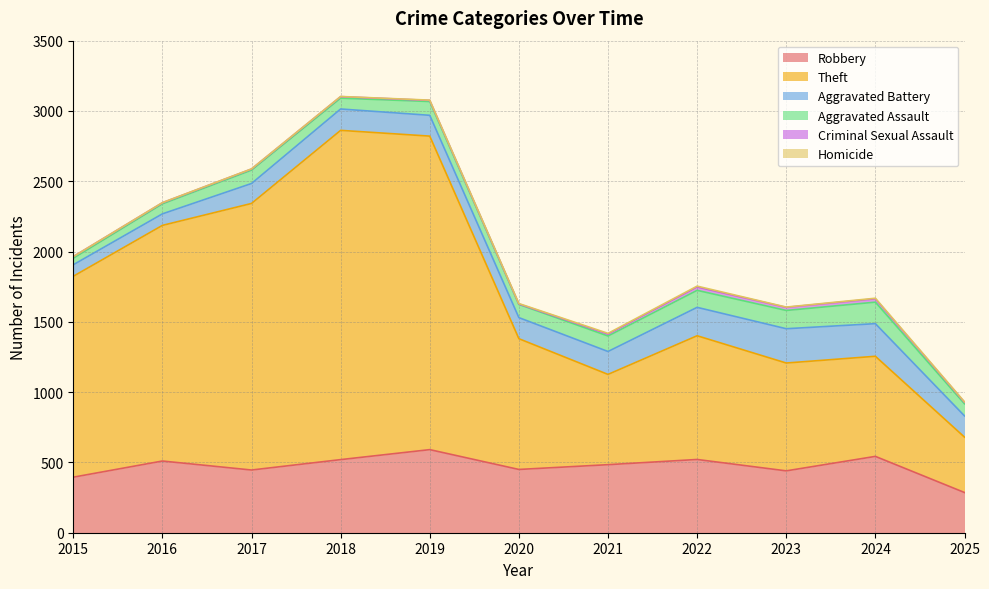

Reading right to left, what are all the values shown in this chart?

Robbery: 286	543	440	521	484	450	591	520	446	510	395
Theft: 394	712	767	880	642	930	2230	2342	1896	1676	1429
Aggravated Battery: 151	232	244	202	163	150	148	152	142	82	82
Aggravated Assault: 86	153	130	121	110	94	98	77	95	71	46
Criminal Sexual Assault: 11	24	22	24	14	3	8	11	8	8	12
Homicide: 3	4	2	6	5	3	2	1	1	1	0